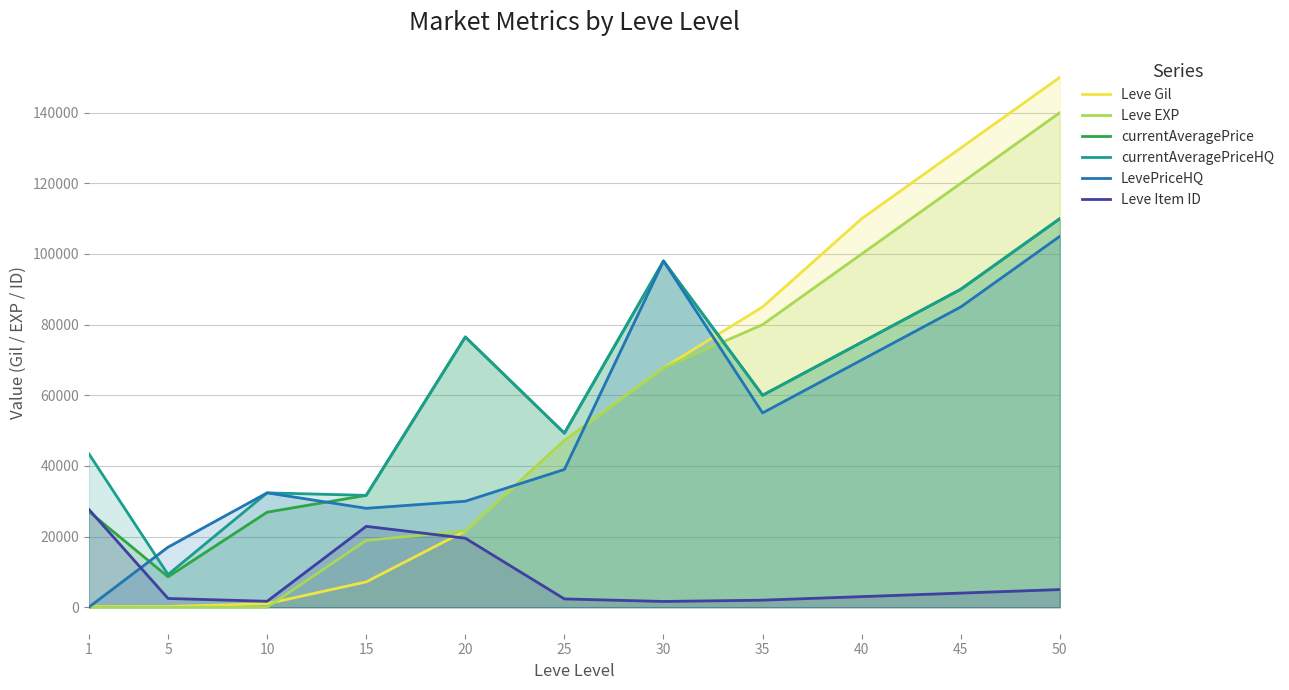

What is the lowest value of the Leve Gil series?

160